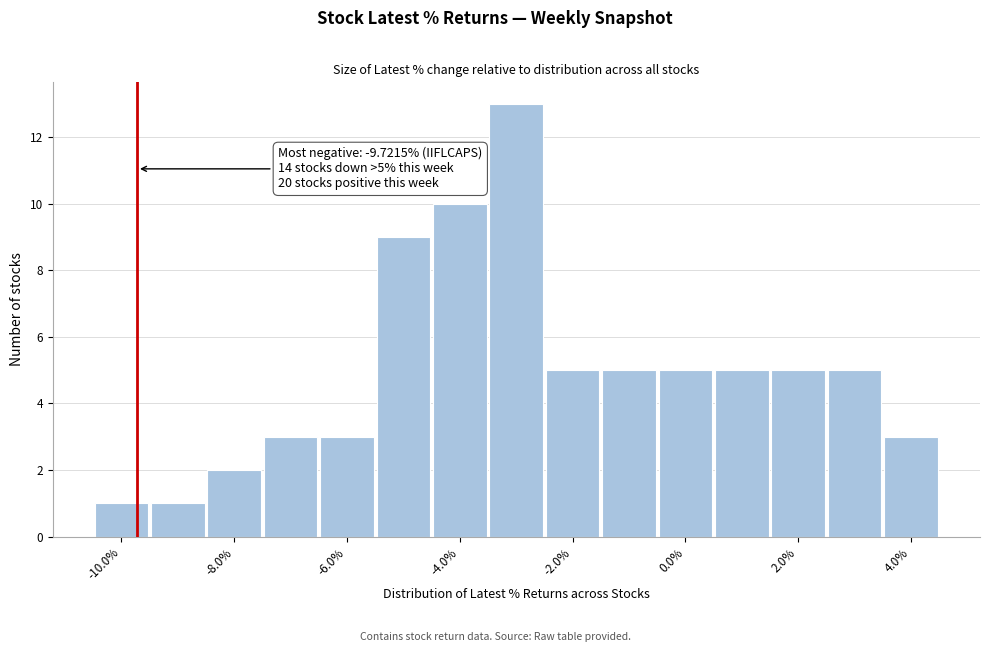

Over which range of the x-axis is the bar tallest?

-3.5 to -2.5